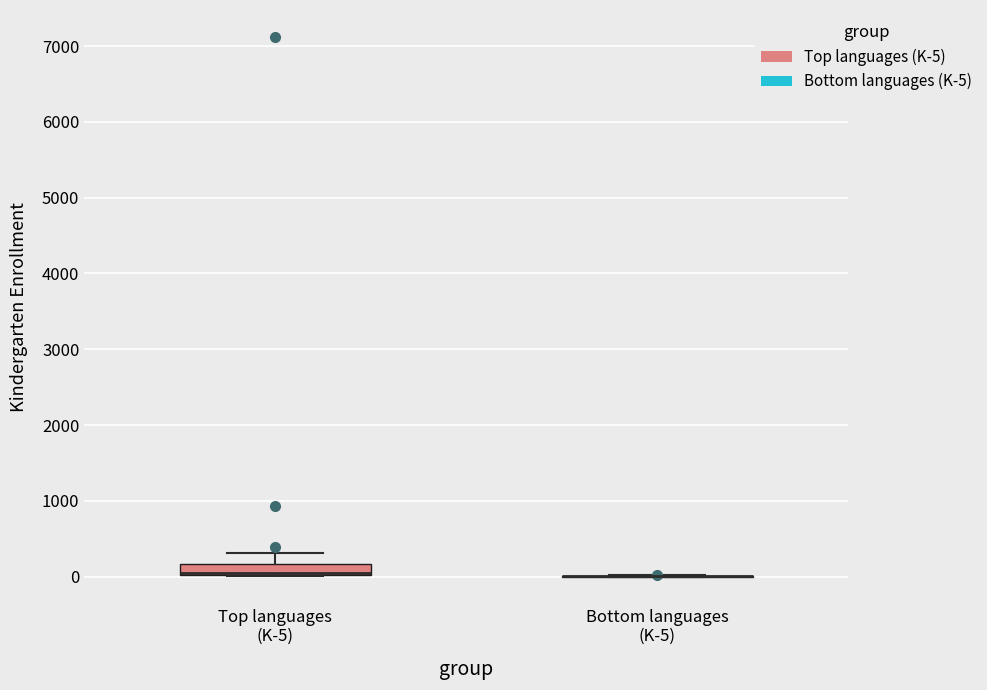

Which box is the tallest, from its lower edge to its upper edge?

Top languages (K-5)